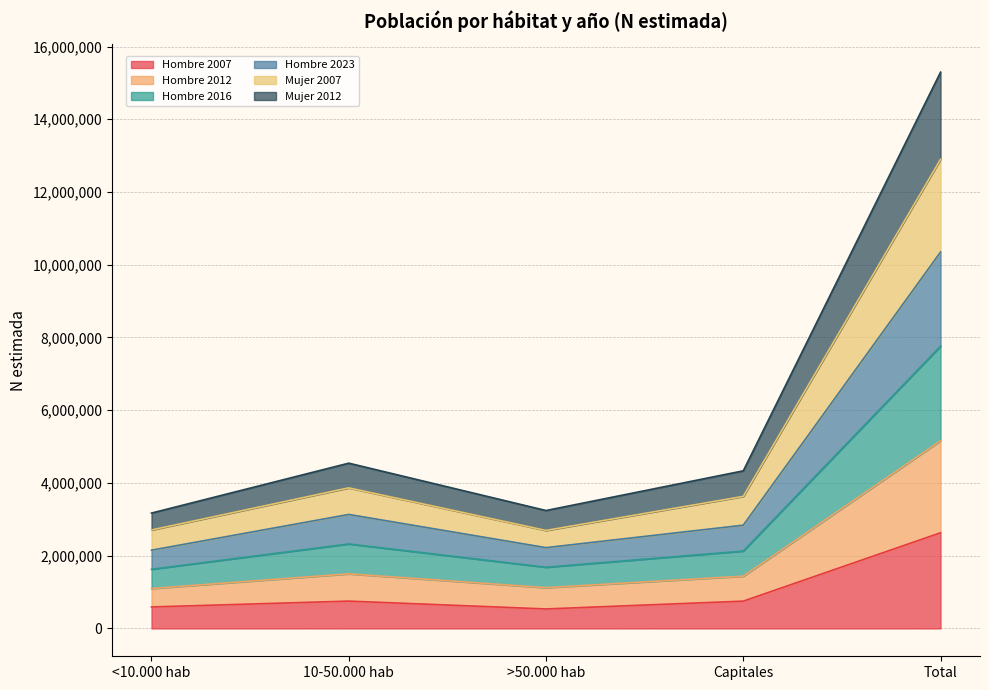

Which category has the highest value in the Hombre 2007 series?

Total